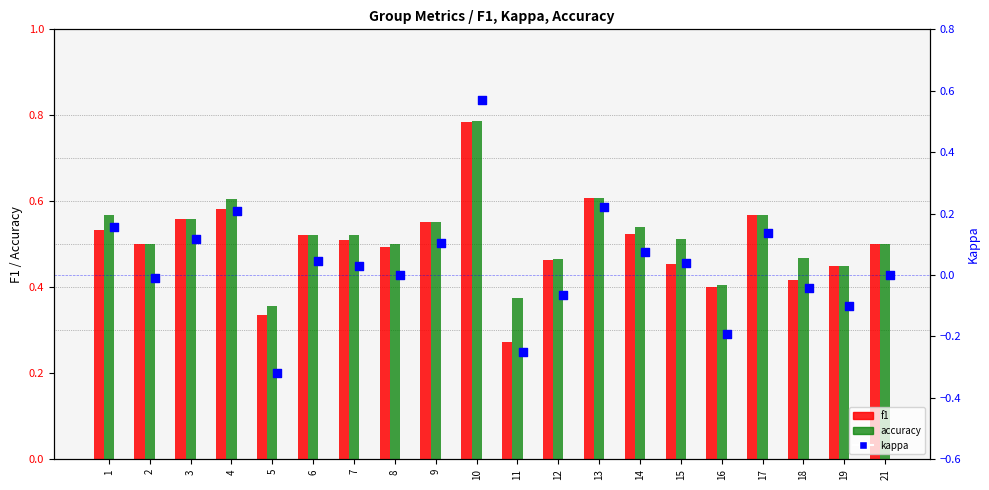

At which category is the sum across all series the highest?

10